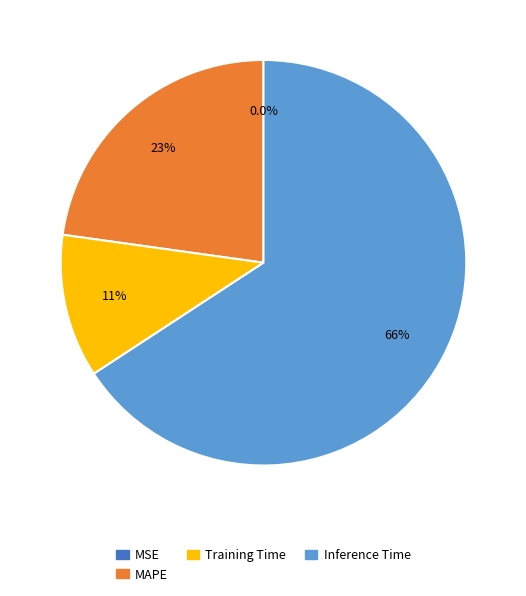

Is there a majority slice in this chart?

Yes